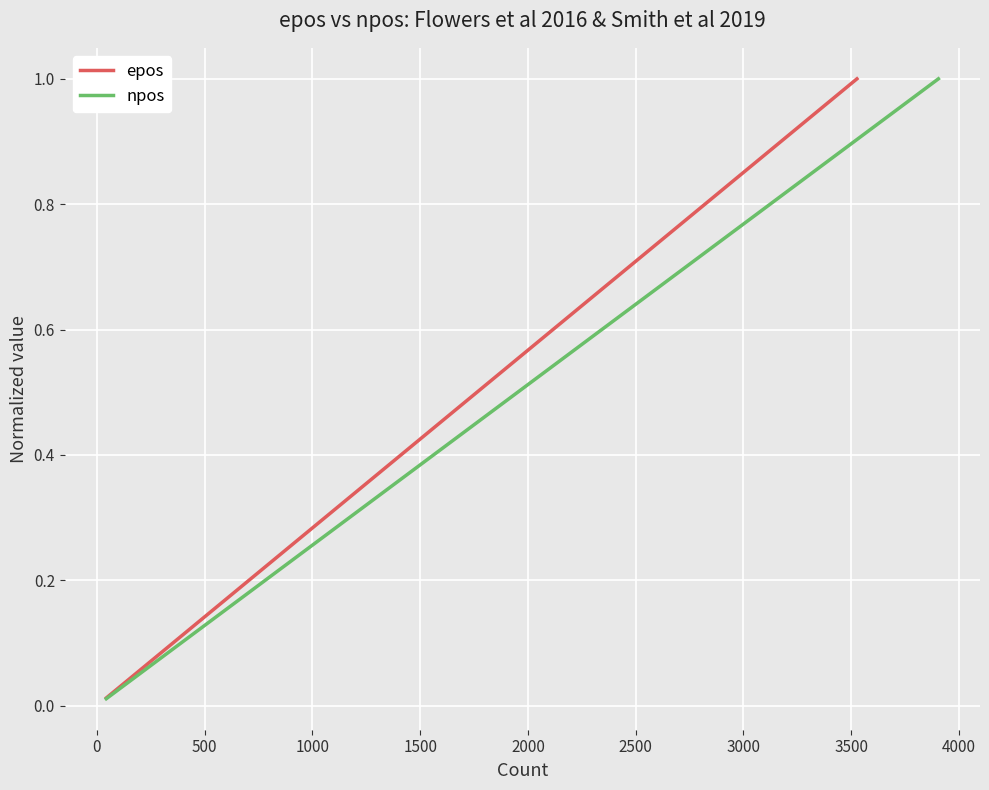

Rank the series by their maximum value, from lowest to highest.

epos, npos